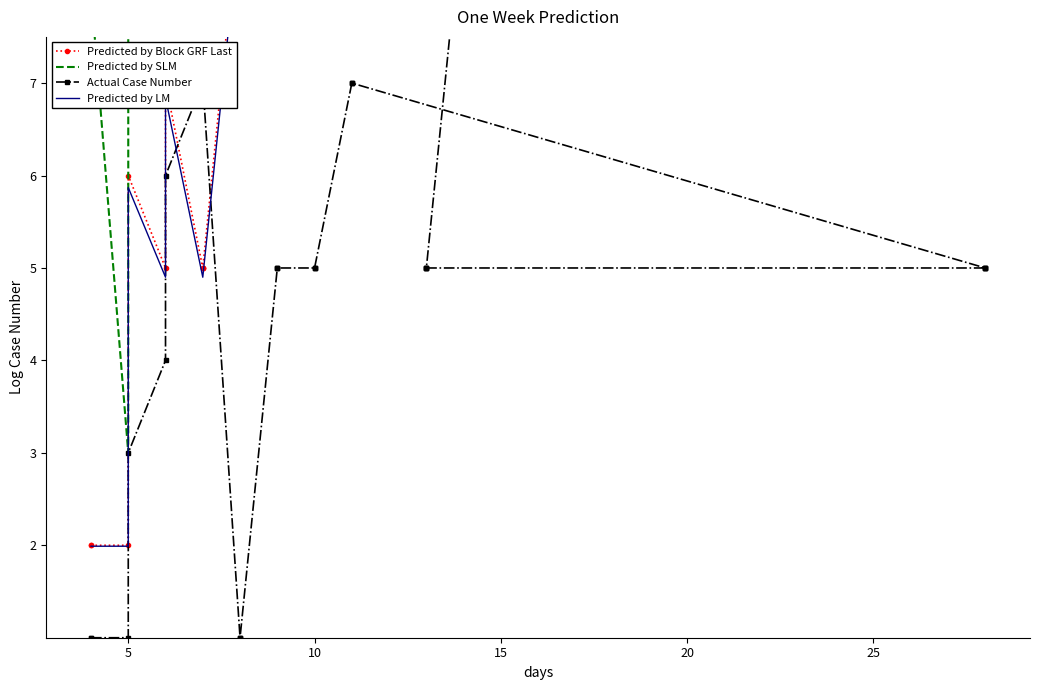

How many values in the Predicted by Block GRF Last series are below 10?

15